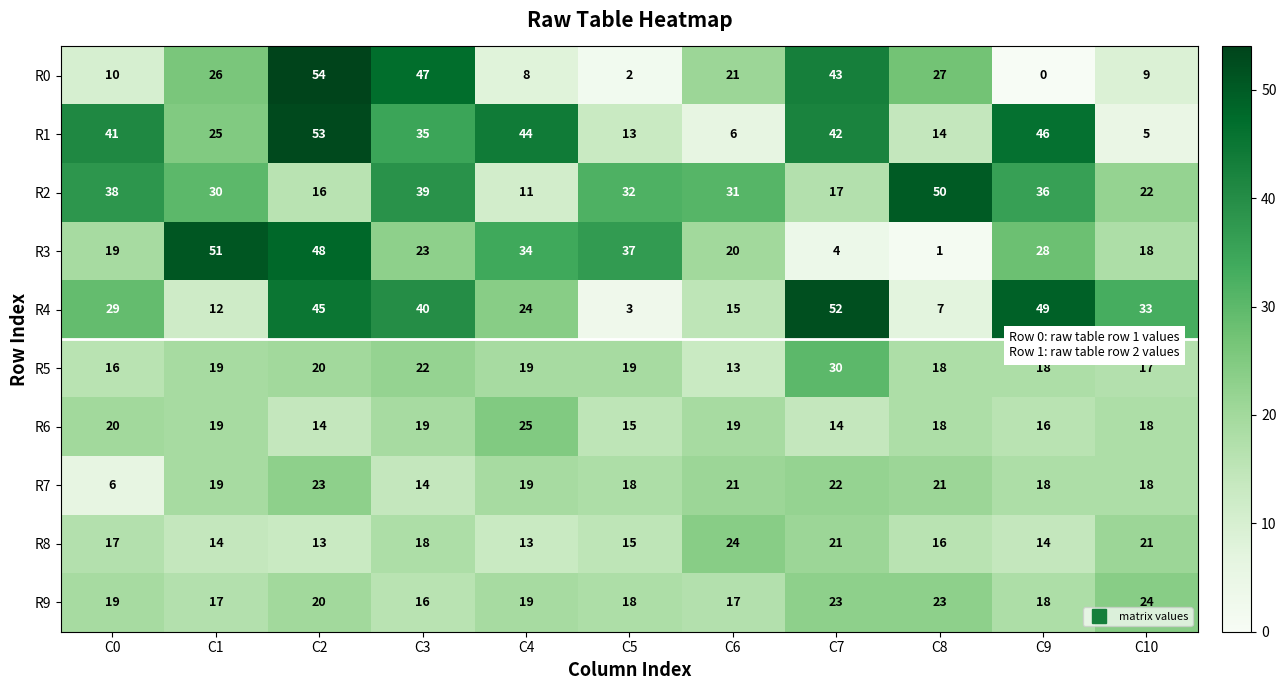

What value does the R3 series have at C3?

23